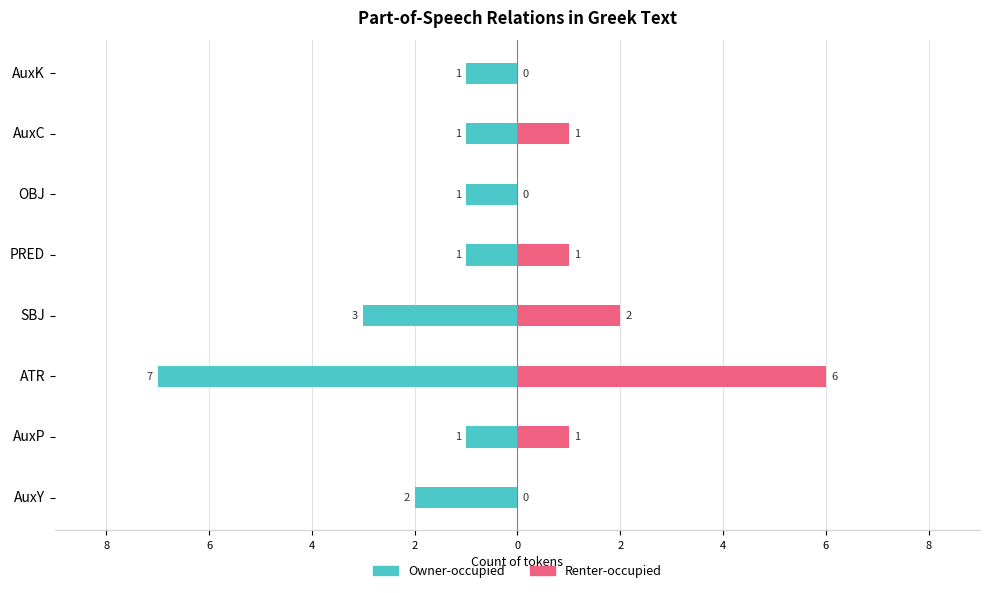

What is the difference between the maximum and second lowest values in the Renter-occupied series?

6